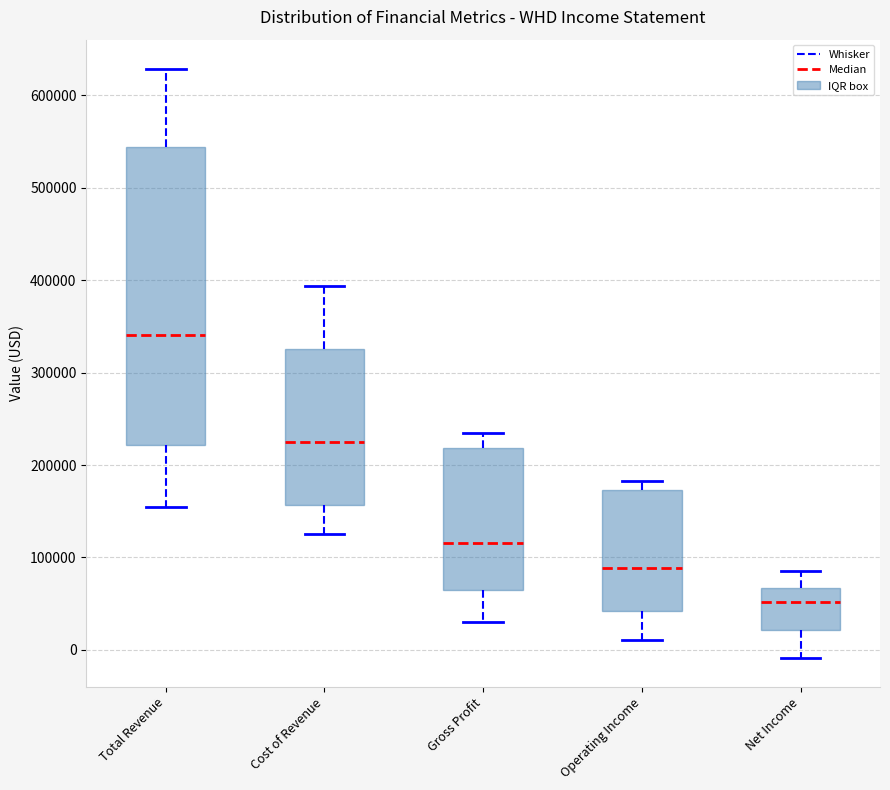

Comparing the boxes themselves (not the whiskers), which one is the tallest?

Total Revenue